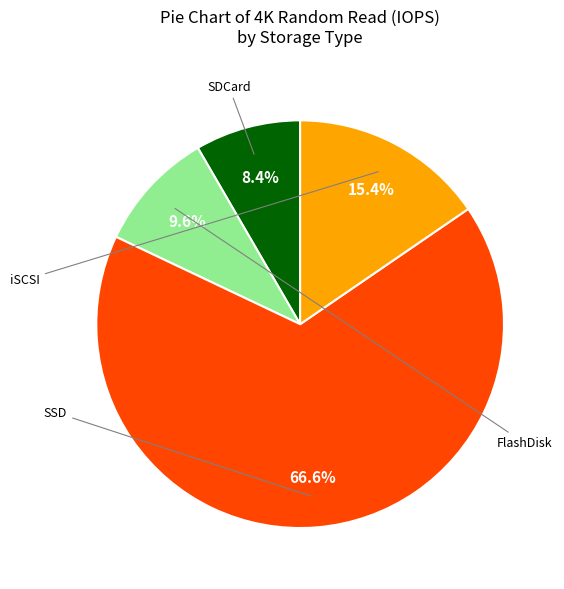

To the nearest percent, what percentage of the pie is iSCSI?

15%